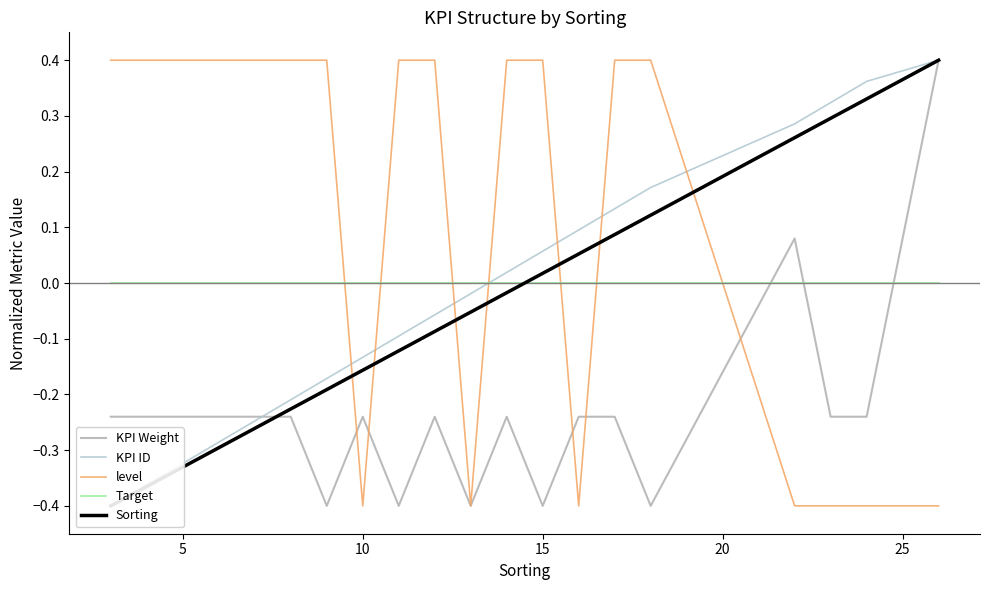

True or false: Target and level cross at least once.

True